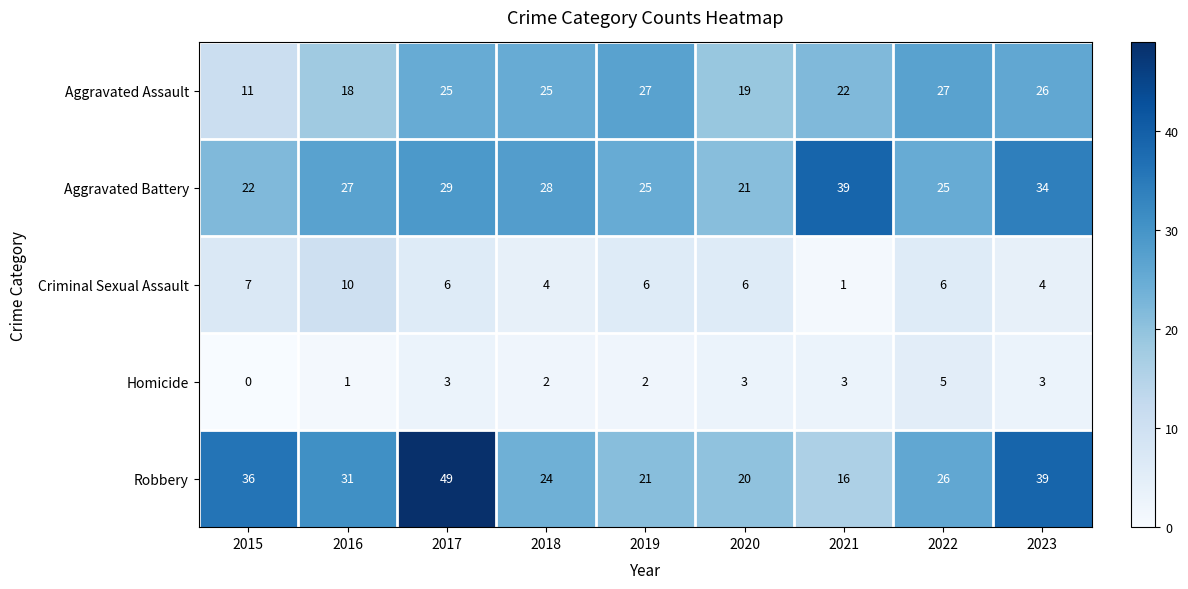

What is the sum of the Robbery values at 2020 and 2021?

36